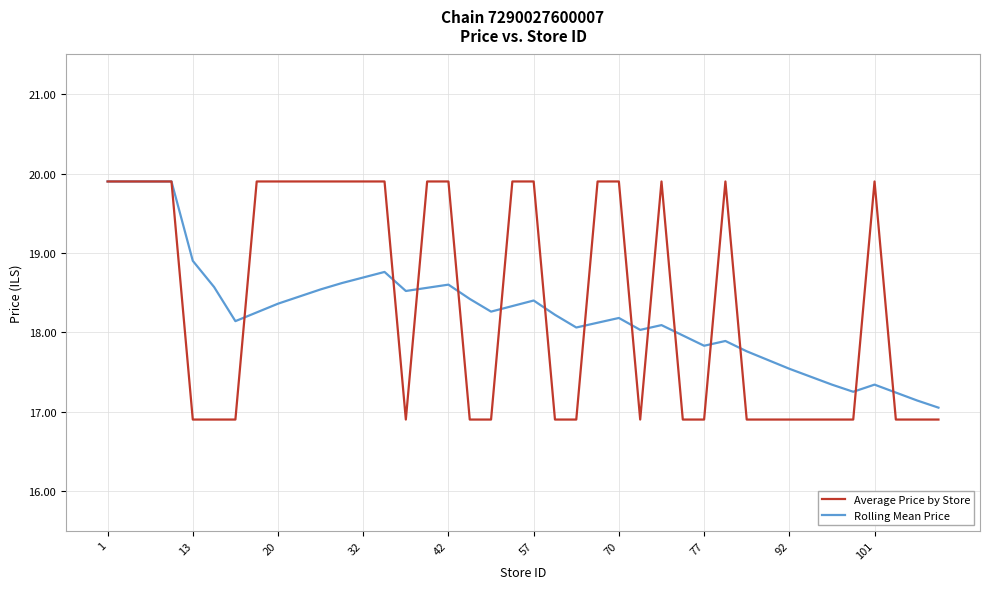

What is the maximum value shown in the chart?

19.9